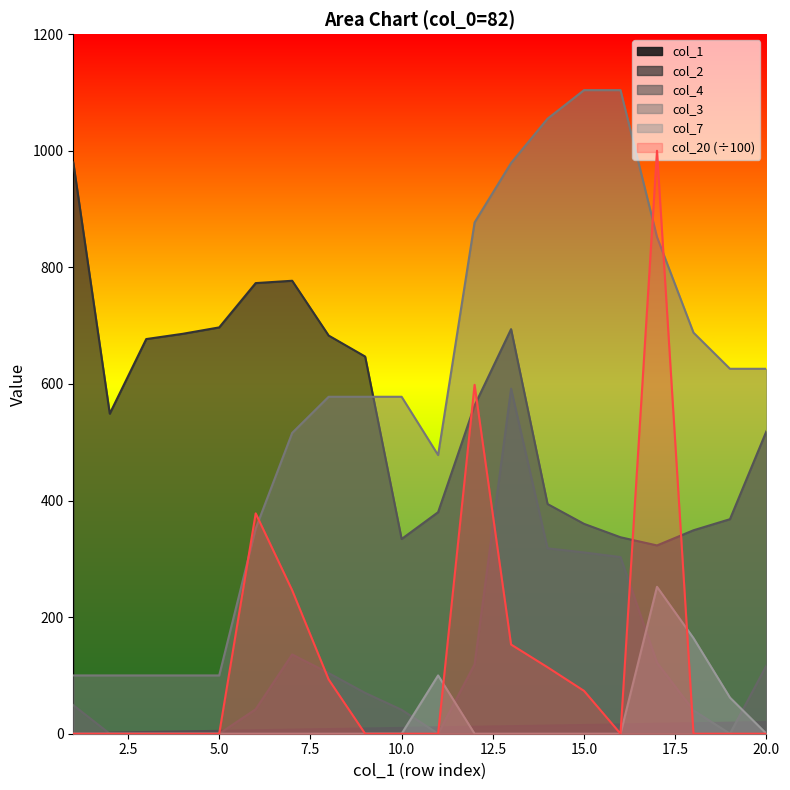

True or false: col_4 and col_7 intersect in this chart.

True